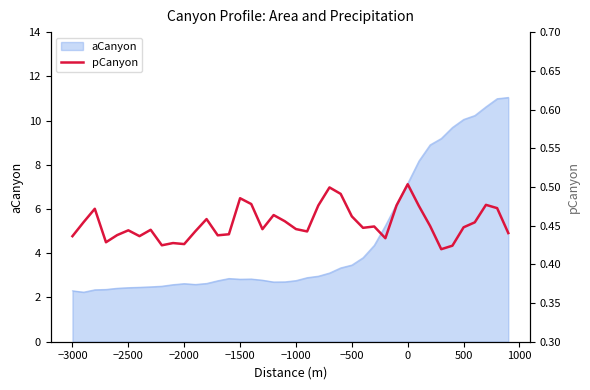

Is it true that aCanyon equals 3.5 at −500?

True